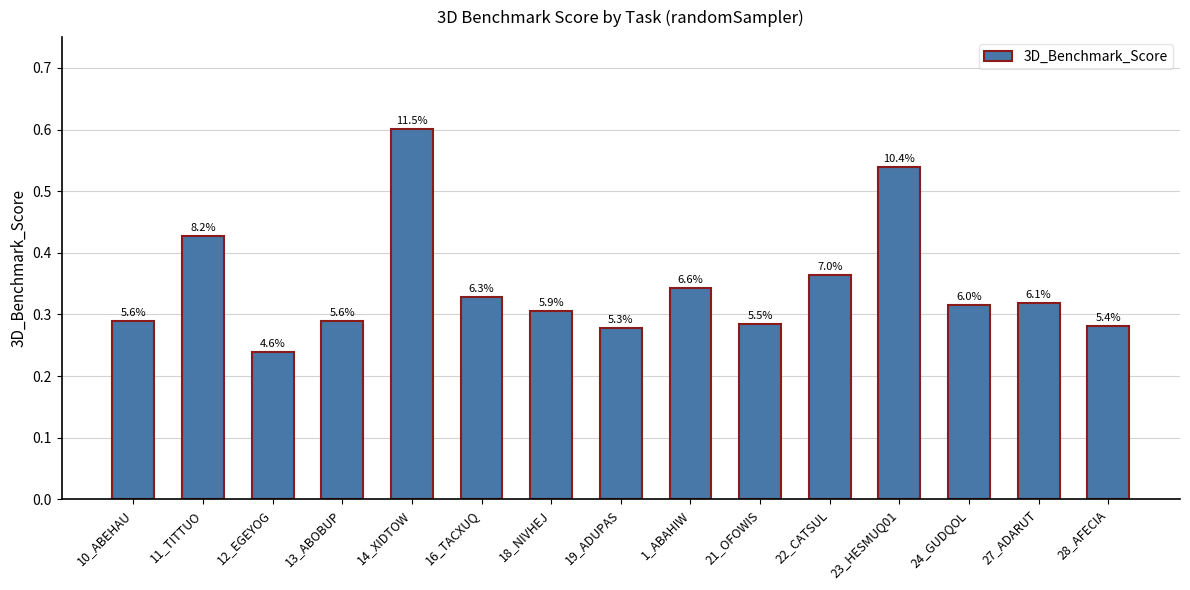

What is the sum of the values at 28_AFECIA and 13_ABOBUP?

0.6